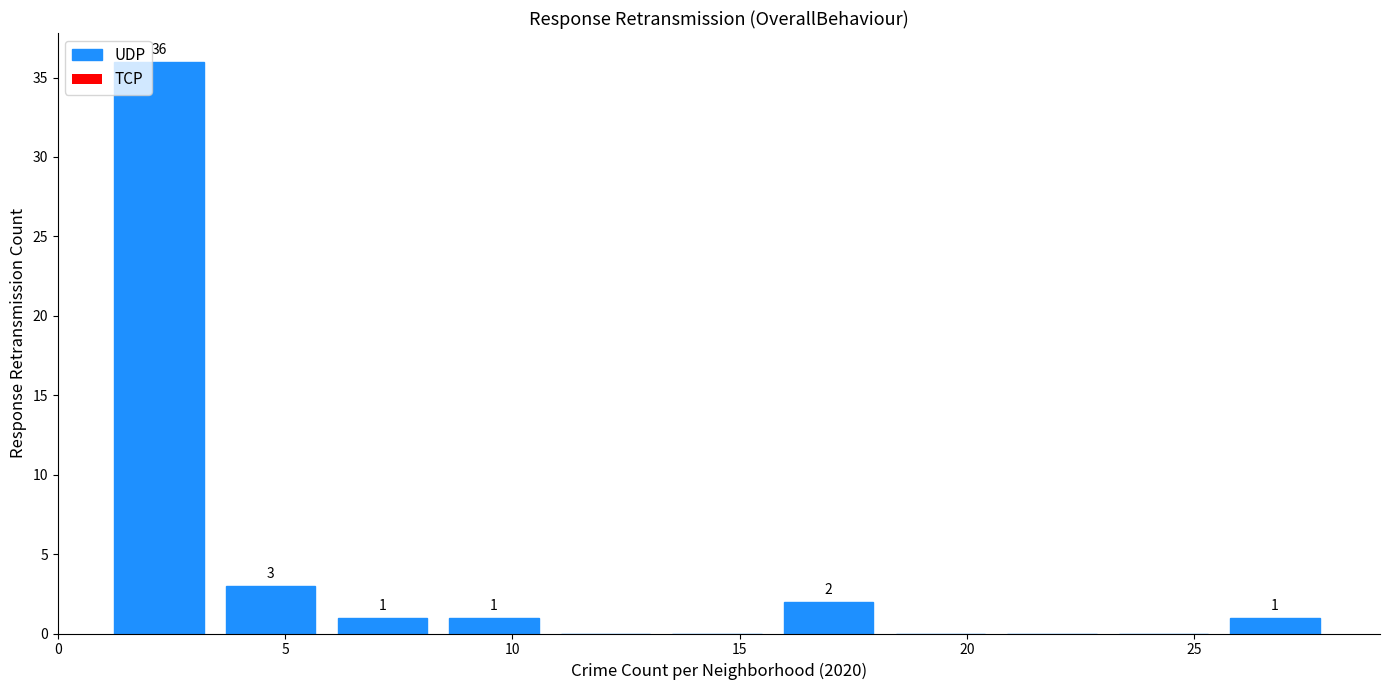

Over which range of the x-axis is the bar tallest?

1.0 to 3.5